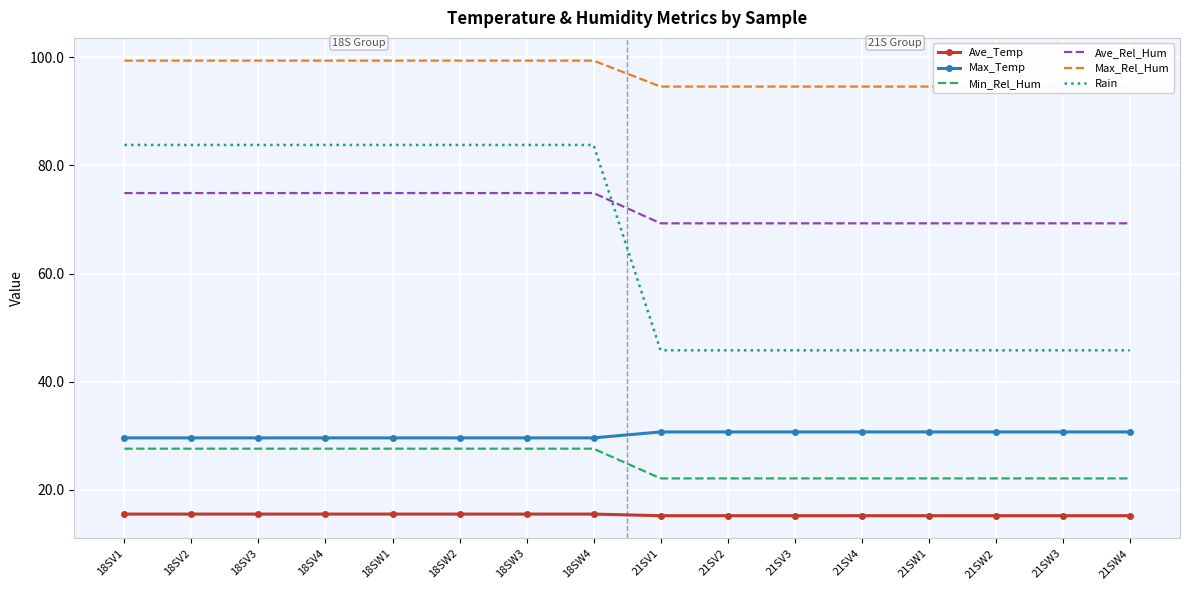

Is this an area chart (filled region under the line)?

No